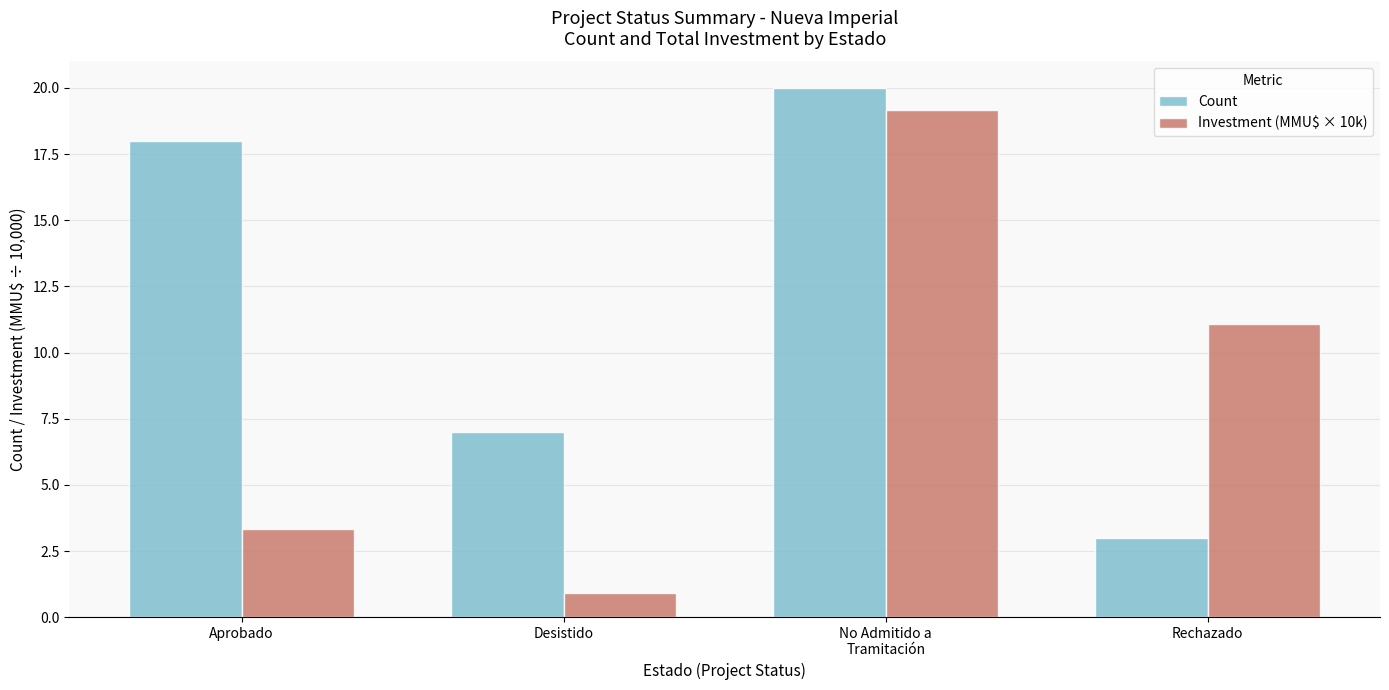

How many bars are there in each group?

2